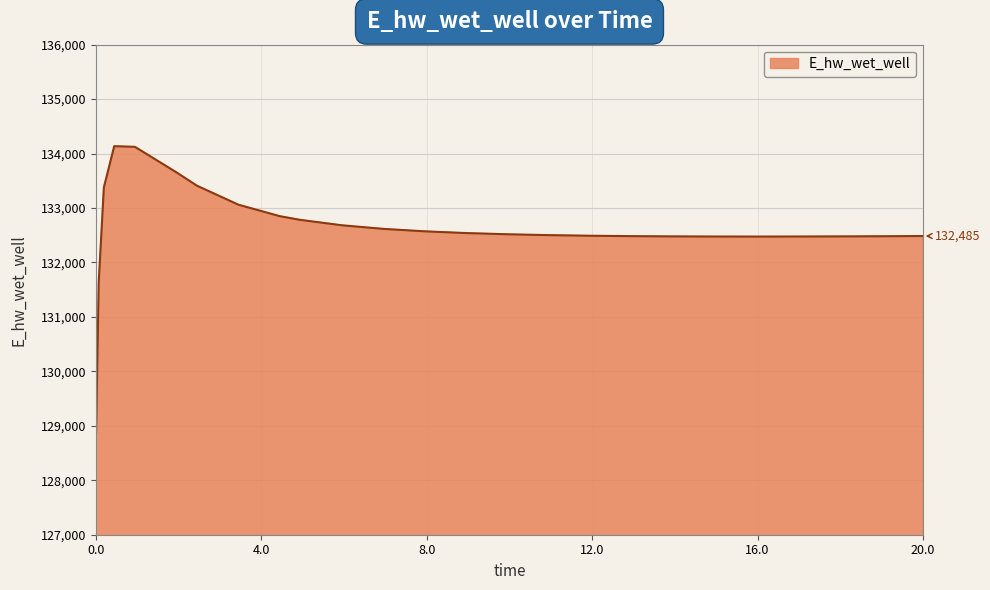

What is the greatest value displayed?

134135.5